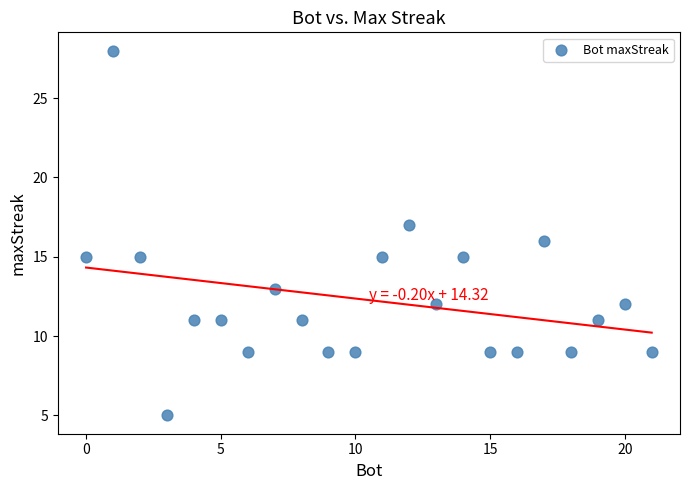

What is the range of Y values (max minus min)?

23